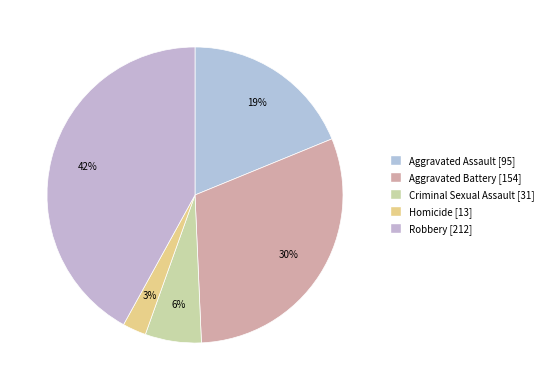

To the nearest percent, what percentage of the pie is Aggravated Assault?

19%